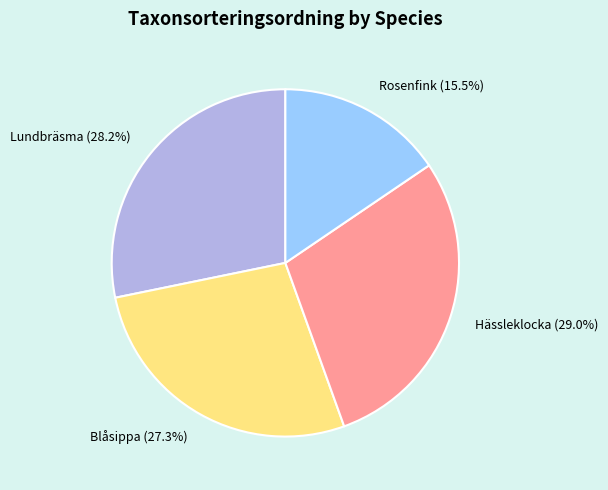

To the nearest percent, what portion does Lundbräsma represent?

28%